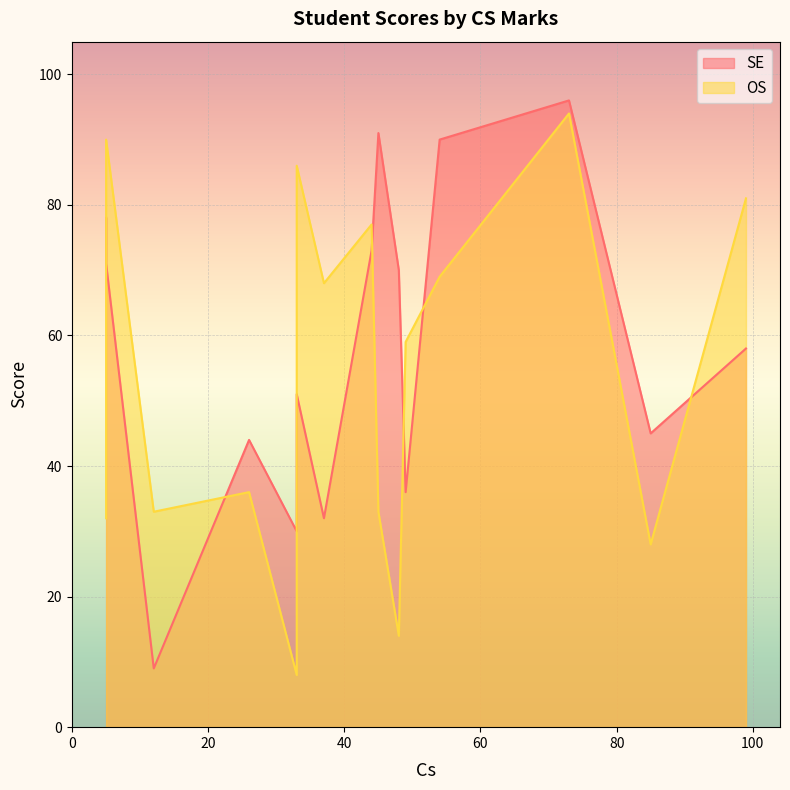

What is the difference between the second highest and second lowest values in the SE series?

61